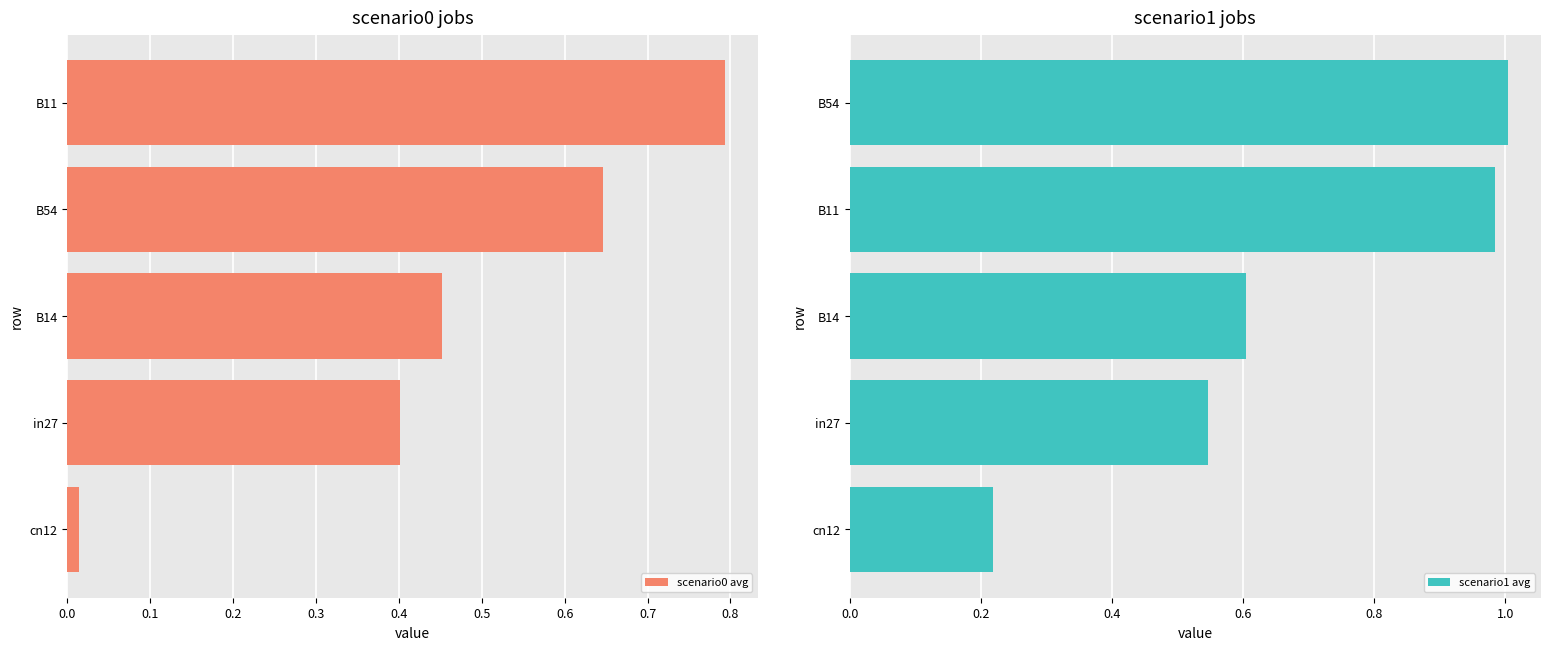

List the series in order of their peak value, highest first.

scenario1 avg, scenario0 avg